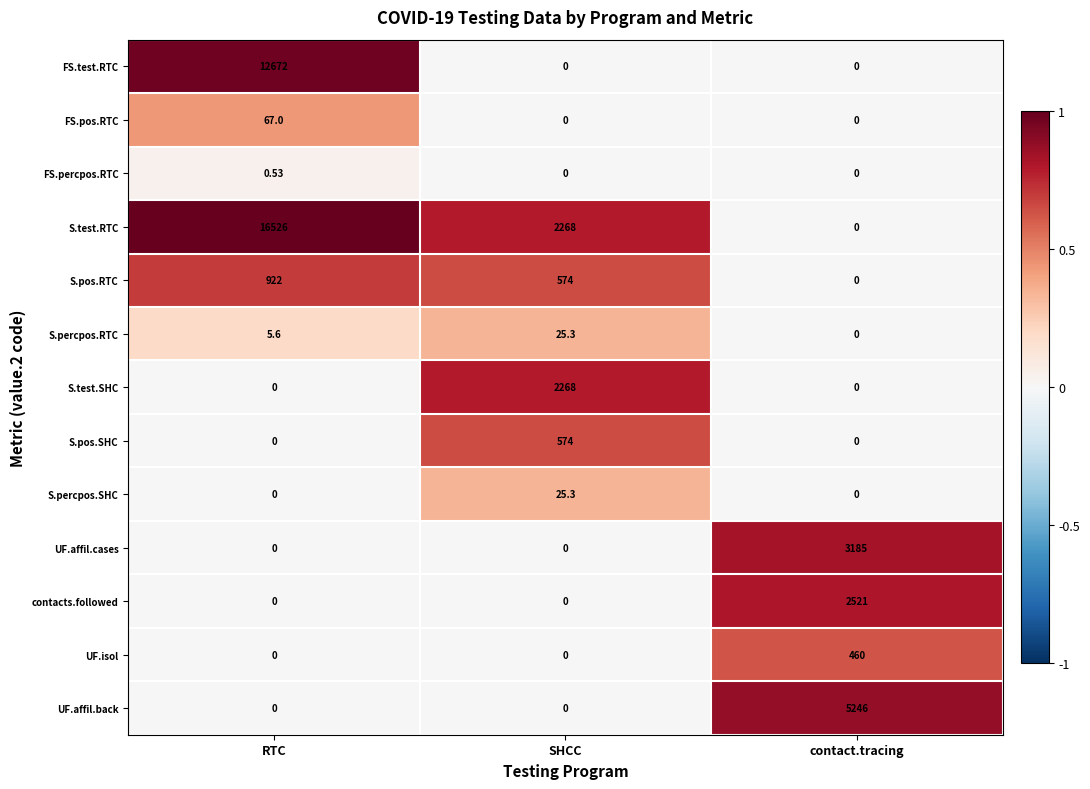

At which category is the sum across all series the highest?

RTC